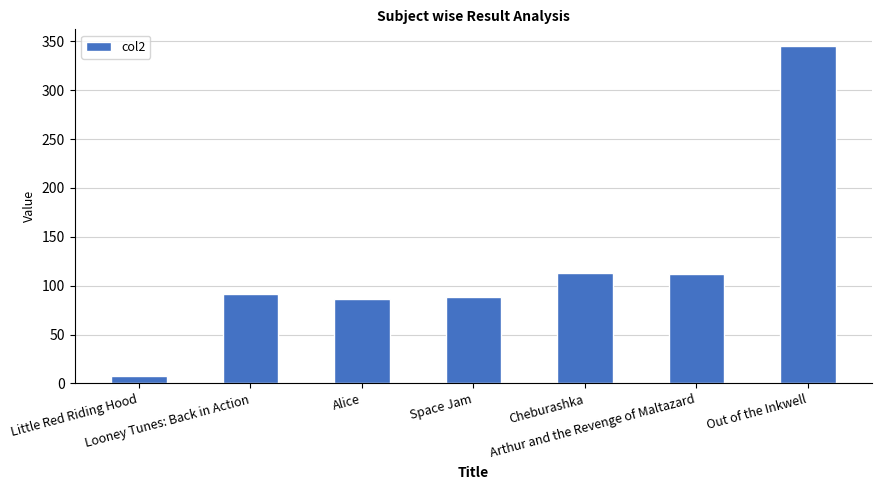

What is the ratio of the value at Little Red Riding Hood to the value at Arthur and the Revenge of Maltazard?

0.1